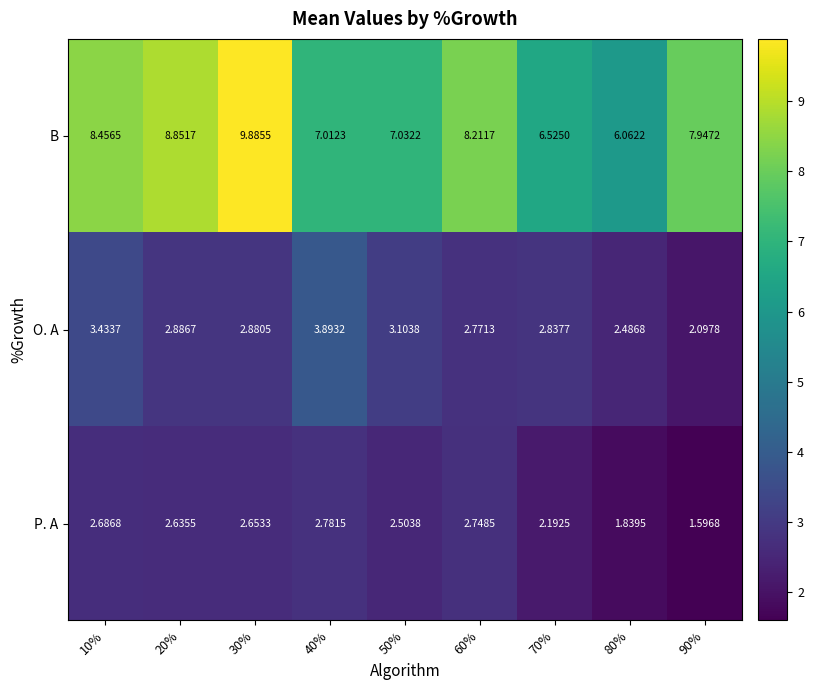

Which series has the largest total across all categories?

B